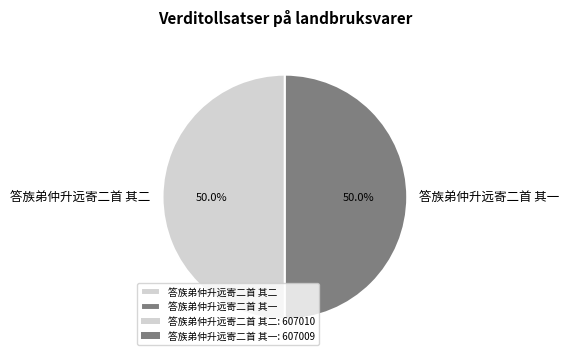

What percentage do 答族弟仲升远寄二首 其一 and 答族弟仲升远寄二首 其二 together represent?

100.0%